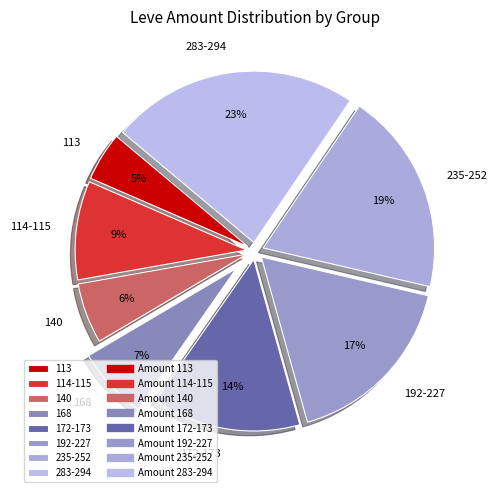

Does any single category account for the majority?

No